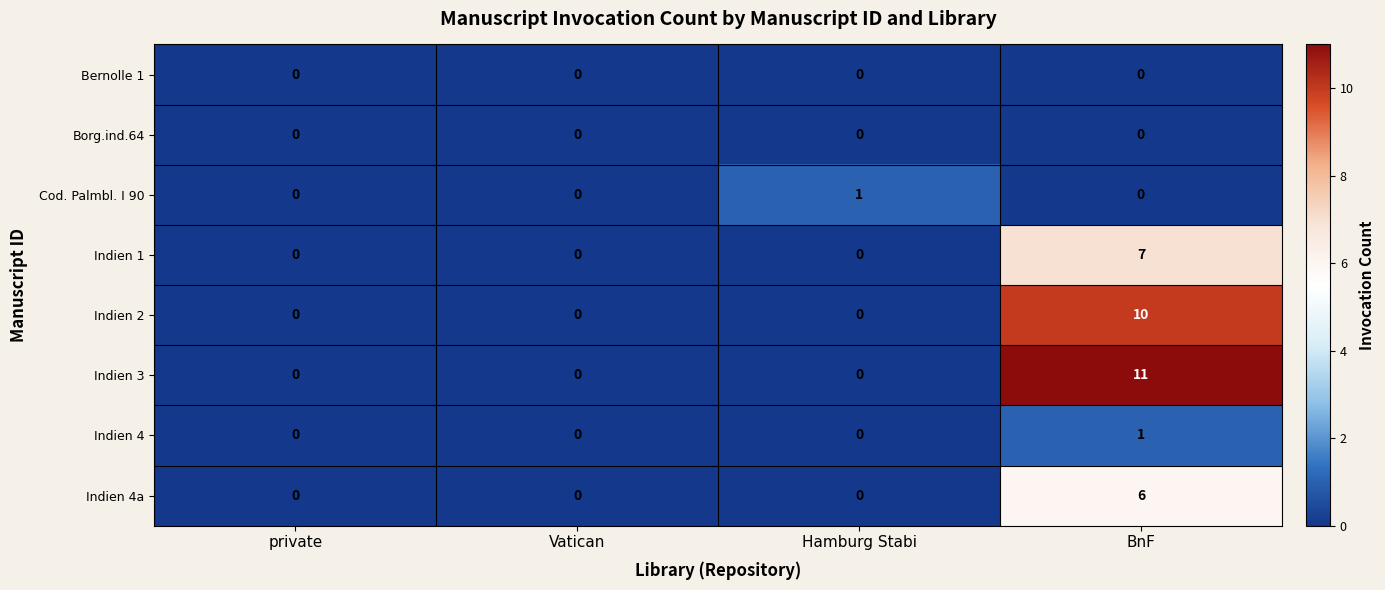

What is the total value across all series at Hamburg Stabi?

1